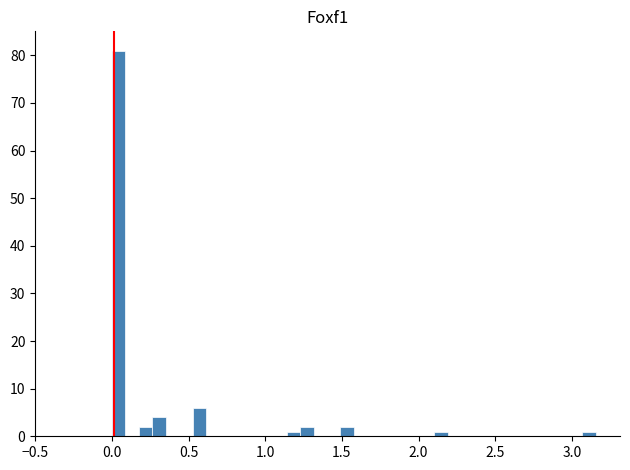

Around what value on the x-axis is the tallest bar? Give the approximate position of its centre, as read against the axis.

0.05